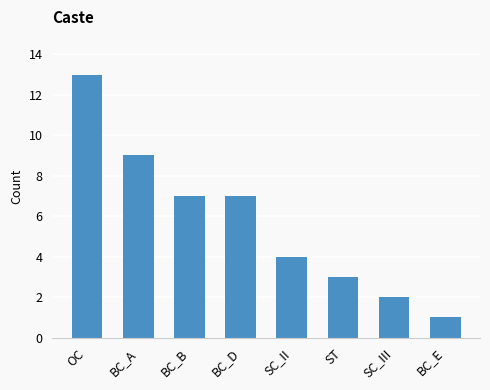

Which has a higher value, OC or BC_E?

OC